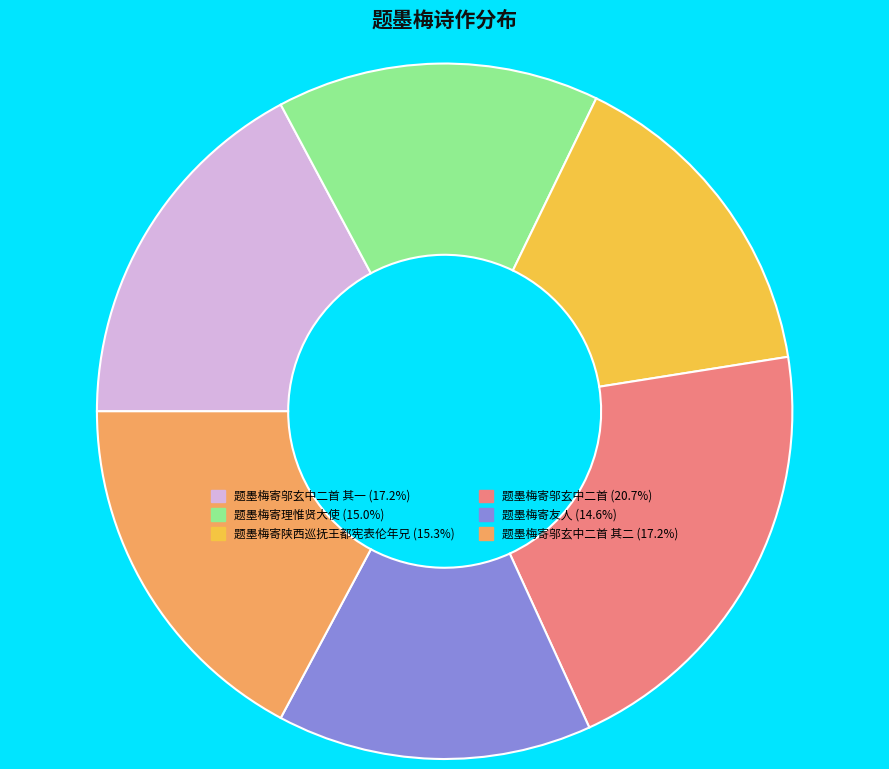

Does any single category account for the majority?

No